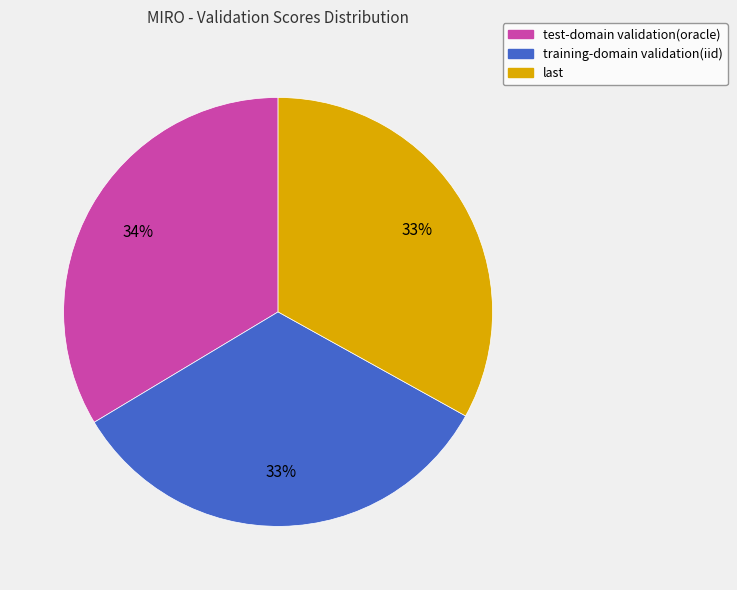

Does any single category account for the majority?

No